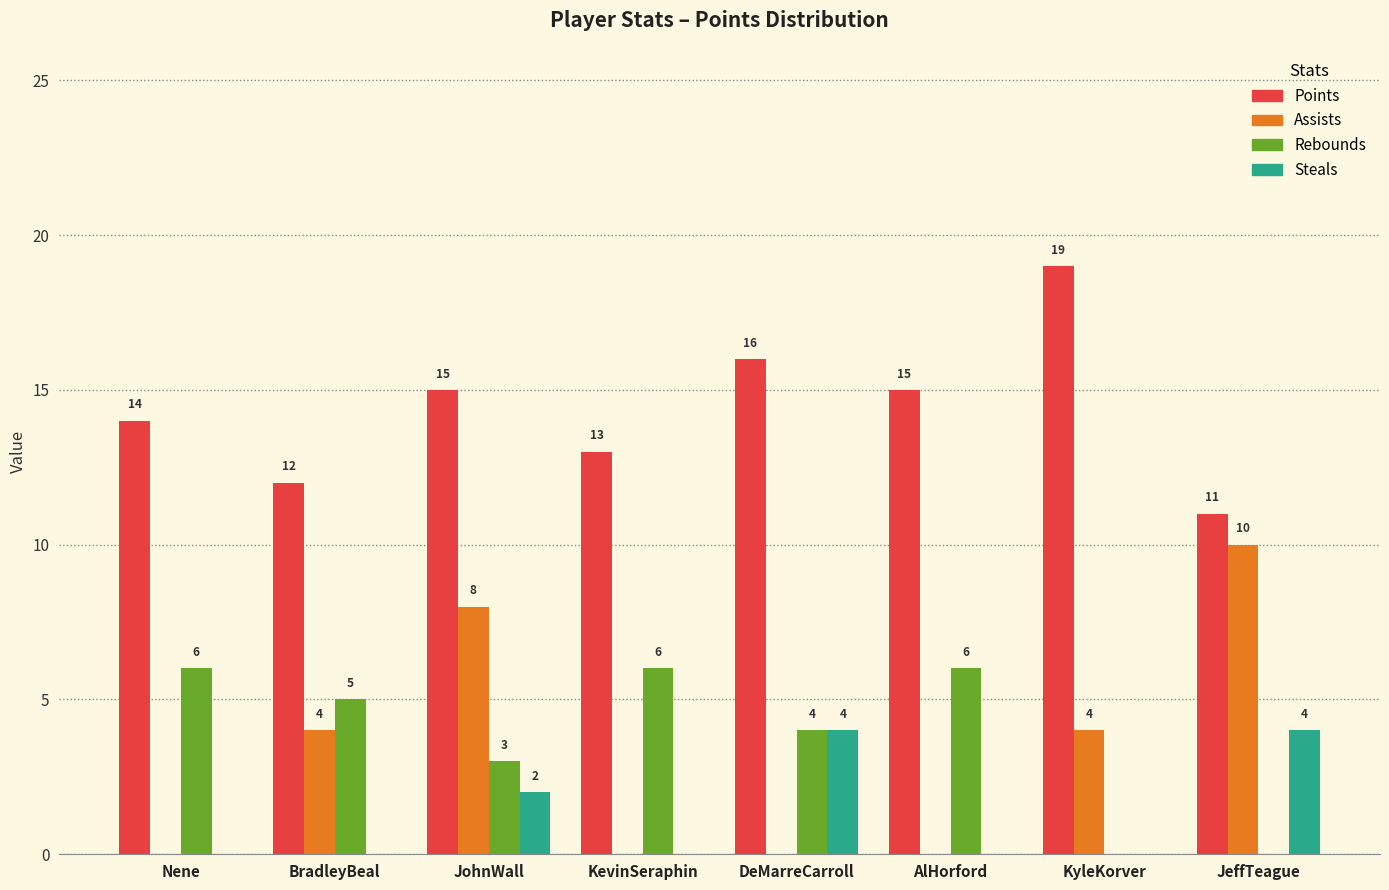

Reading left to right, extract all data points from this chart.

Points: Nene=14	BradleyBeal=12	JohnWall=15	KevinSeraphin=13	DeMarreCarroll=16	AlHorford=15	KyleKorver=19	JeffTeague=11
Assists: Nene=0	BradleyBeal=4	JohnWall=8	KevinSeraphin=0	DeMarreCarroll=0	AlHorford=0	KyleKorver=4	JeffTeague=10
Rebounds: Nene=6	BradleyBeal=5	JohnWall=3	KevinSeraphin=6	DeMarreCarroll=4	AlHorford=6	KyleKorver=0	JeffTeague=0
Steals: Nene=0	BradleyBeal=0	JohnWall=2	KevinSeraphin=0	DeMarreCarroll=4	AlHorford=0	KyleKorver=0	JeffTeague=4